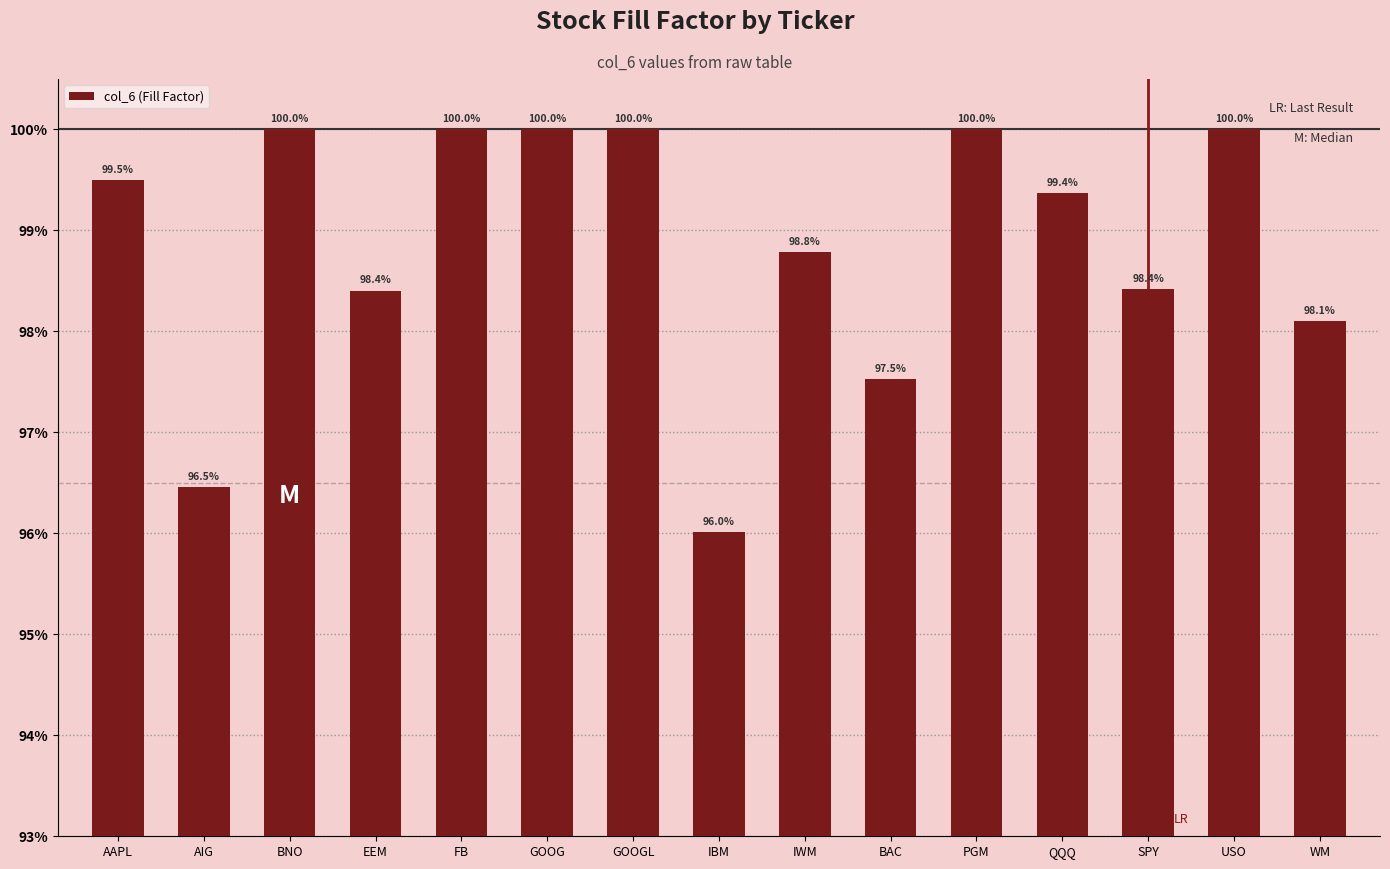

Rank the categories by value from lowest to highest.

IBM, AIG, BAC, WM, EEM, SPY, IWM, QQQ, AAPL, BNO, FB, GOOG, GOOGL, PGM, USO